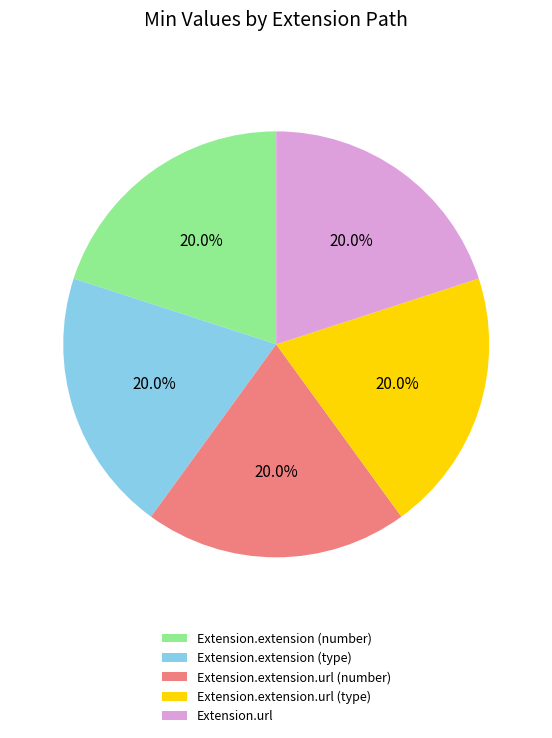

What is the ratio of the value at Extension.extension.url (number) to the value at Extension.extension.url (type)?

1.0